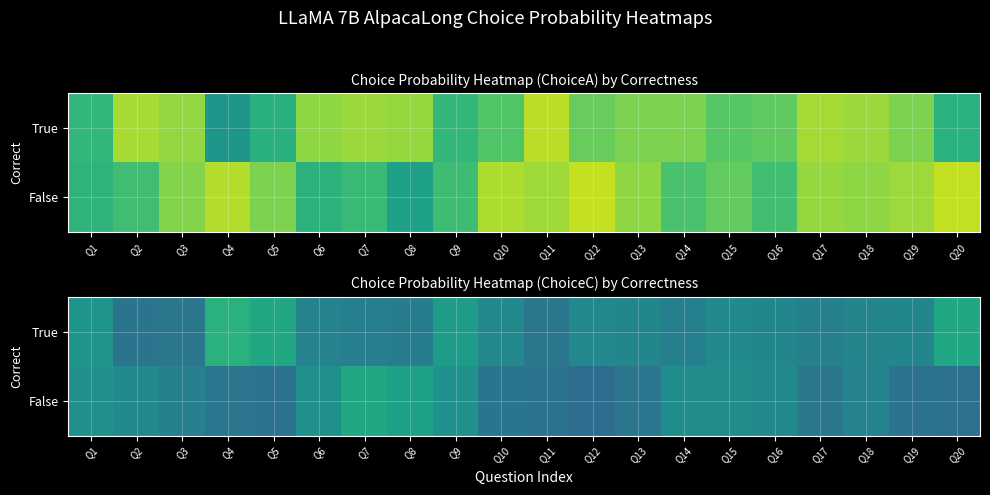

Which has a higher value, Q14 or Q19?

Q19